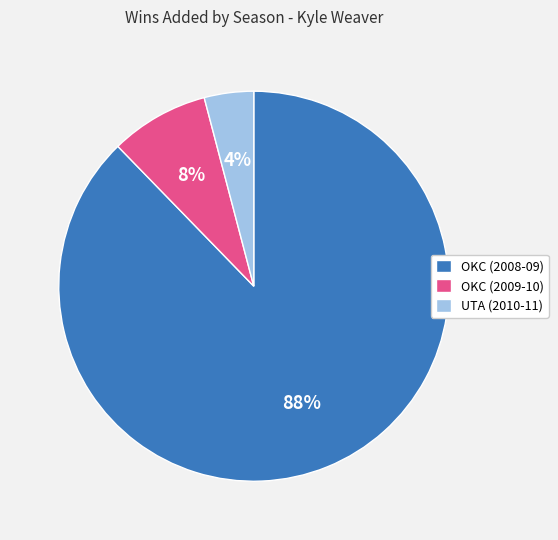

Do OKC (2009-10) and OKC (2008-09) together represent more than half of the pie?

Yes